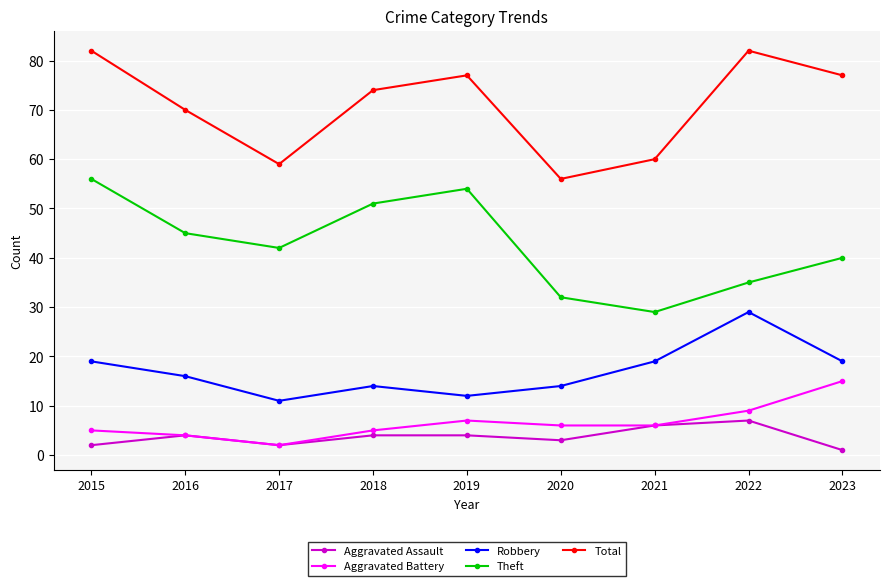

List the series in order of their peak value, highest first.

Total, Theft, Robbery, Aggravated Battery, Aggravated Assault